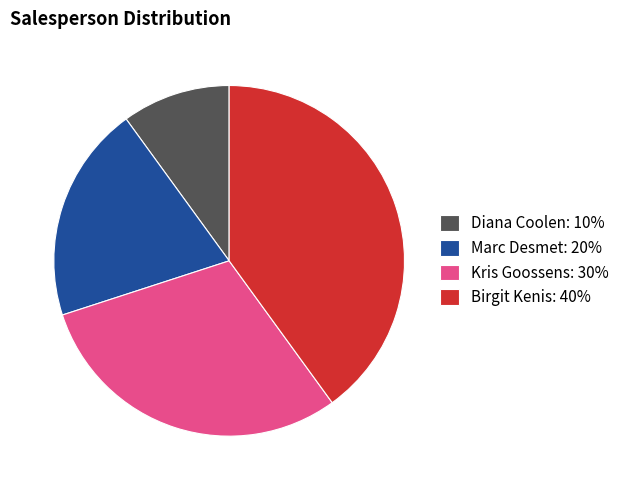

Which category has the biggest portion of the pie?

Birgit Kenis